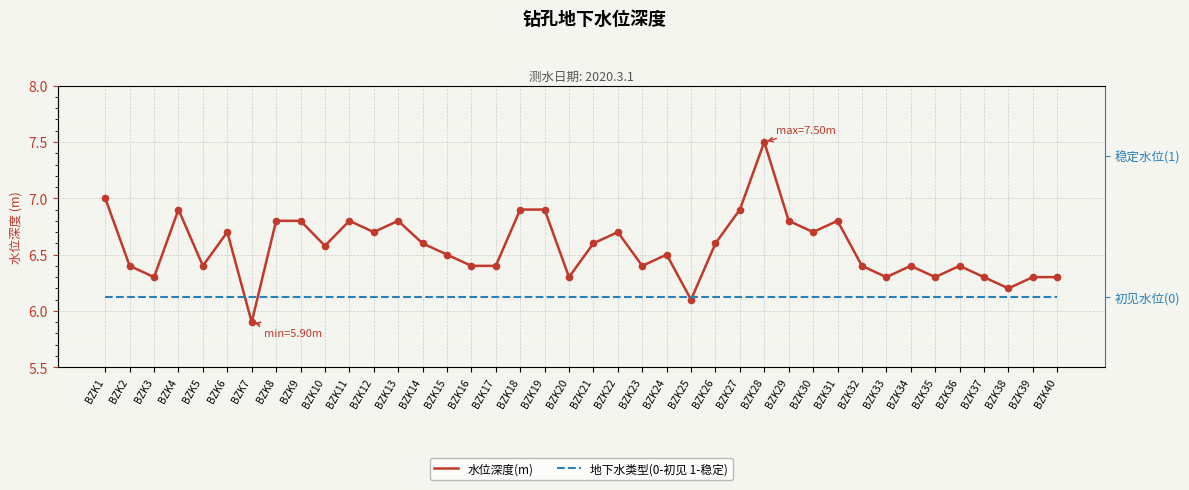

Which series reaches the maximum Y coordinate?

水位深度(m)